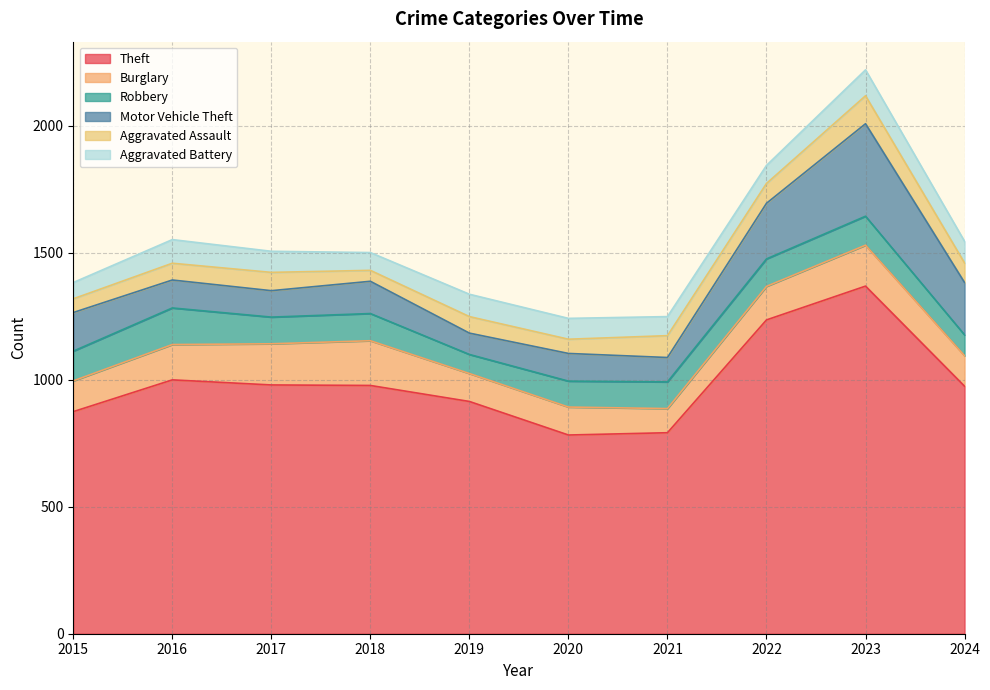

What is the difference between the highest and lowest values at 2016?

933